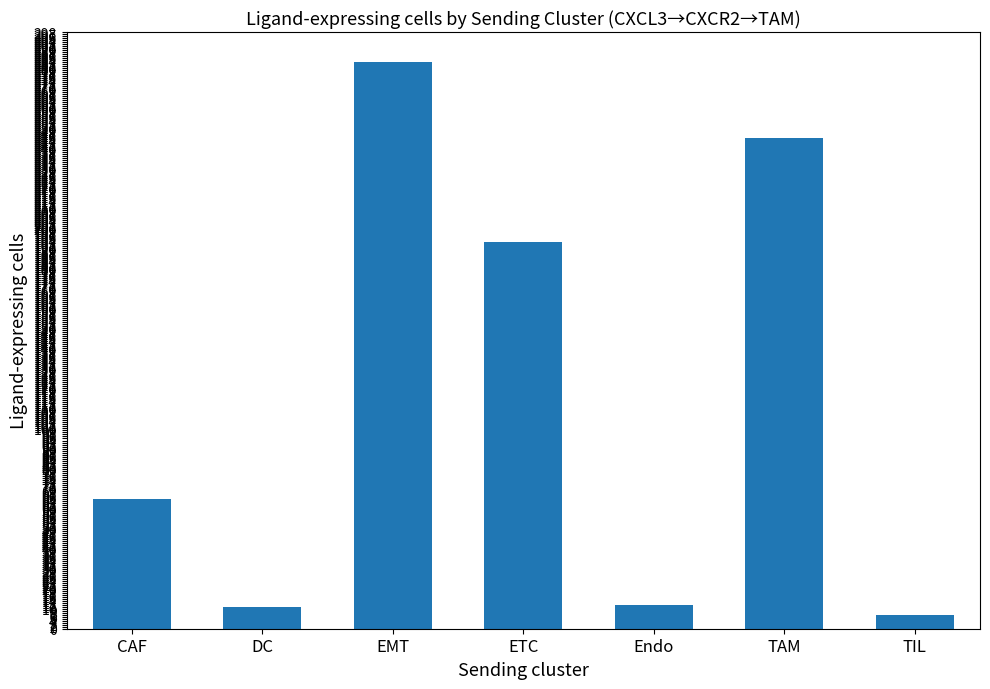

What is the difference between the second highest and second lowest values?

234